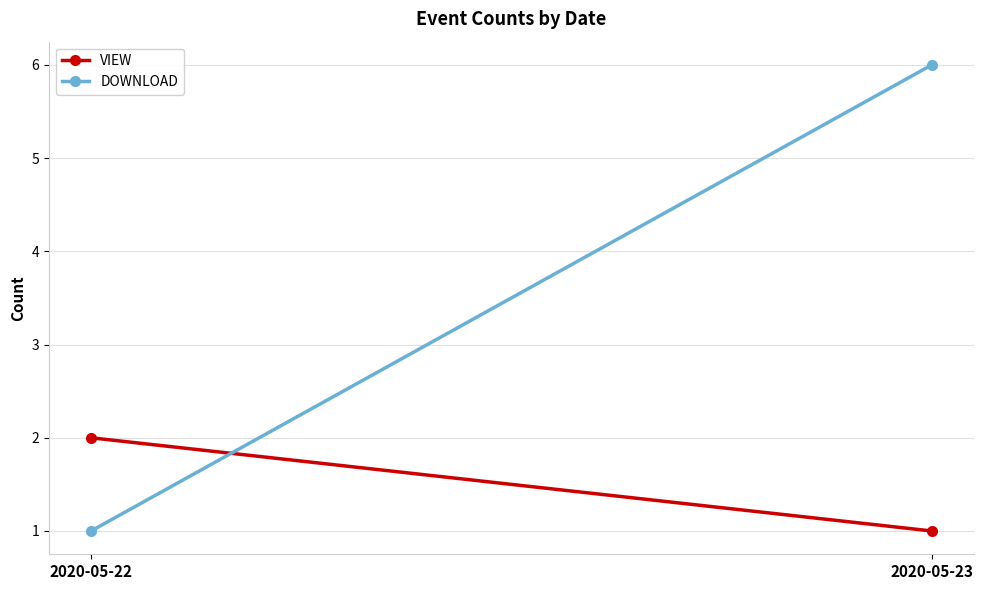

How many DOWNLOAD values are between 1 and 6?

2